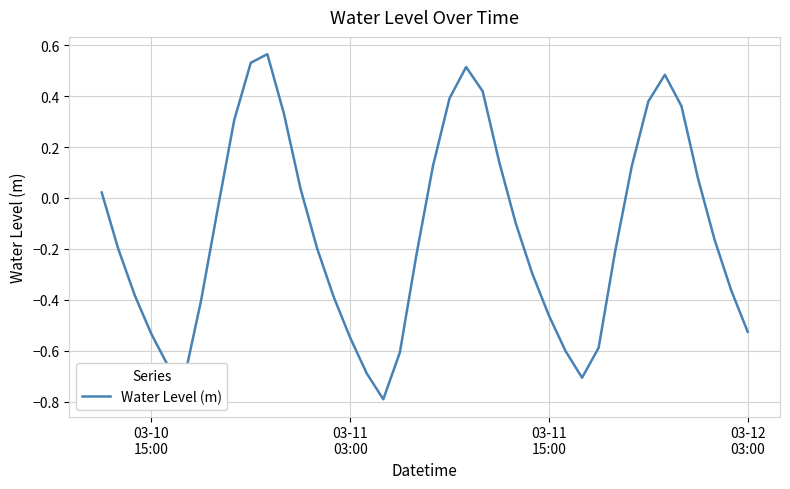

What is the difference between the maximum and minimum values?

1.4